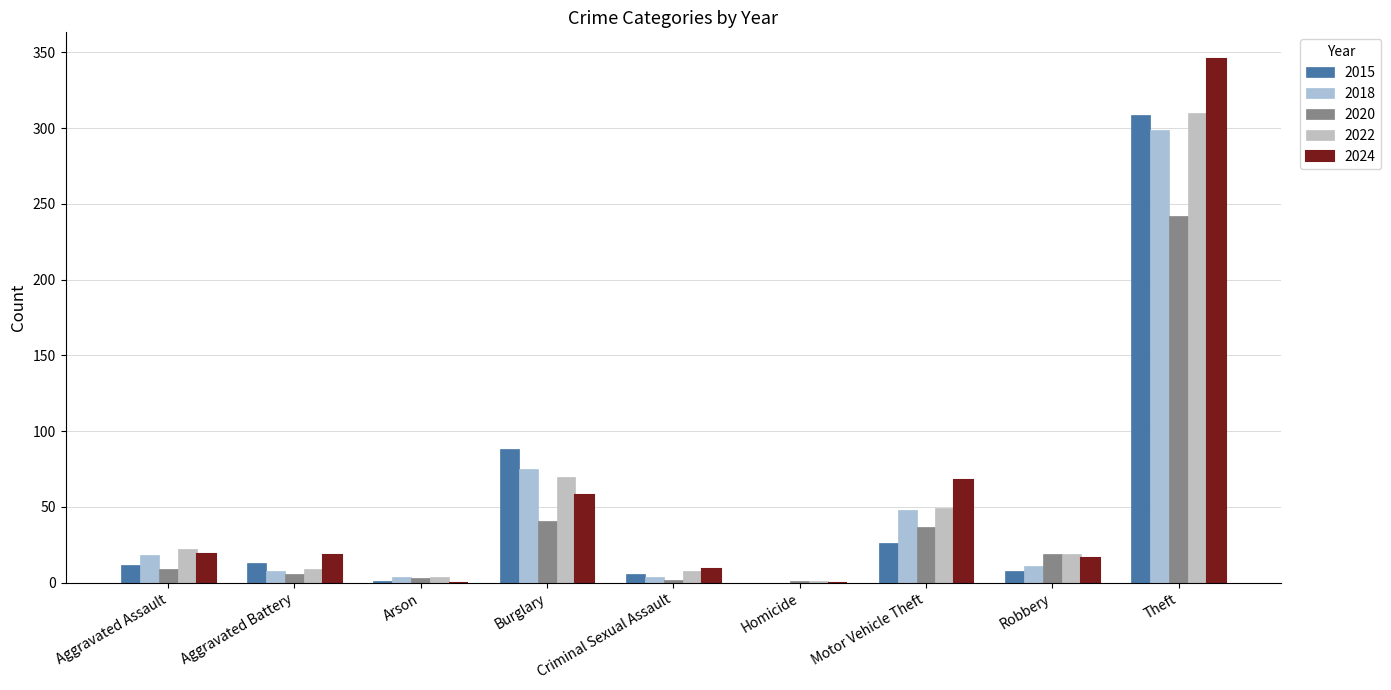

Count the number of data series in this chart.

5